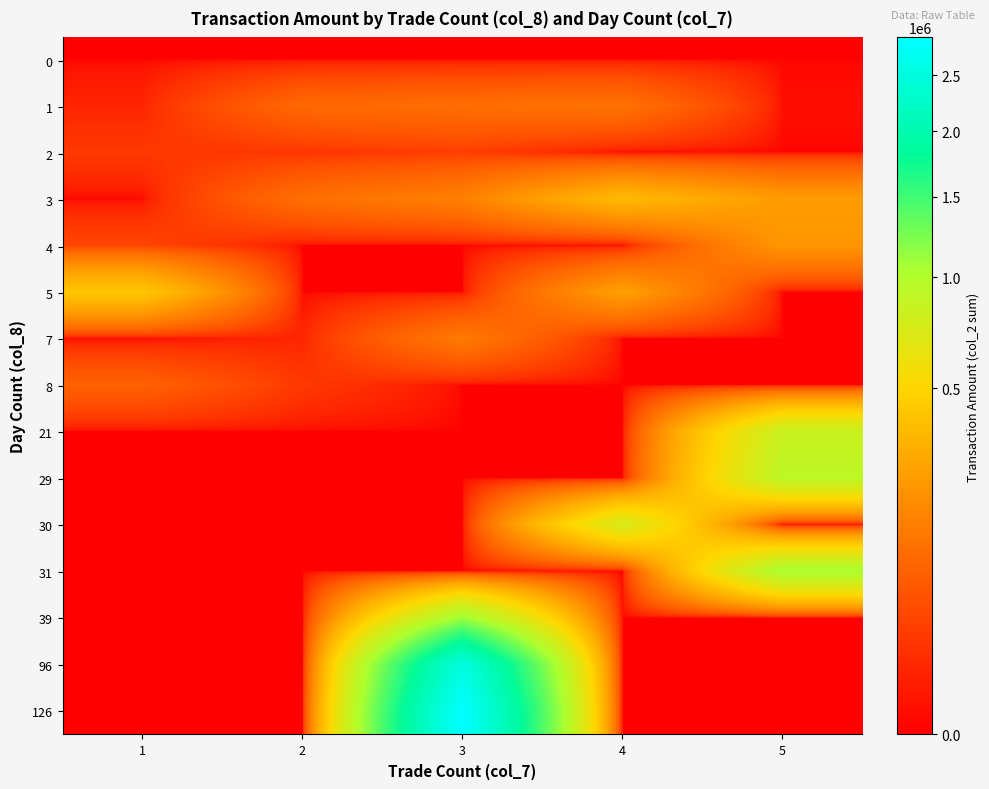

What is the difference between the highest and lowest values at 3?

2872180